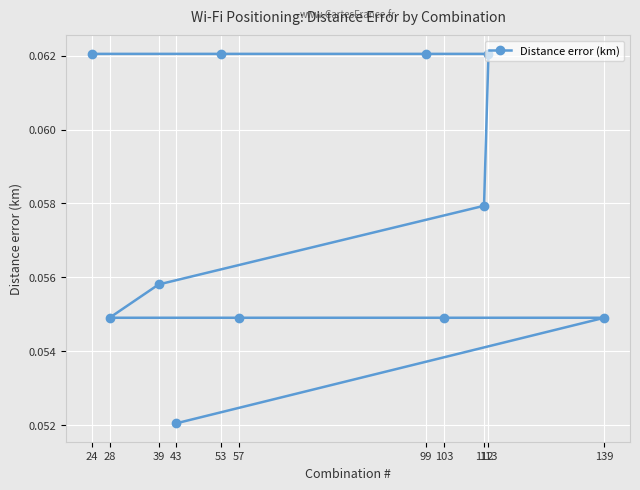

Reading left to right, transcribe all the data shown in this chart.

0.1	0.1	0.1	0.1	0.1	0.1	0.1	0.1	0.1	0.1	0.1